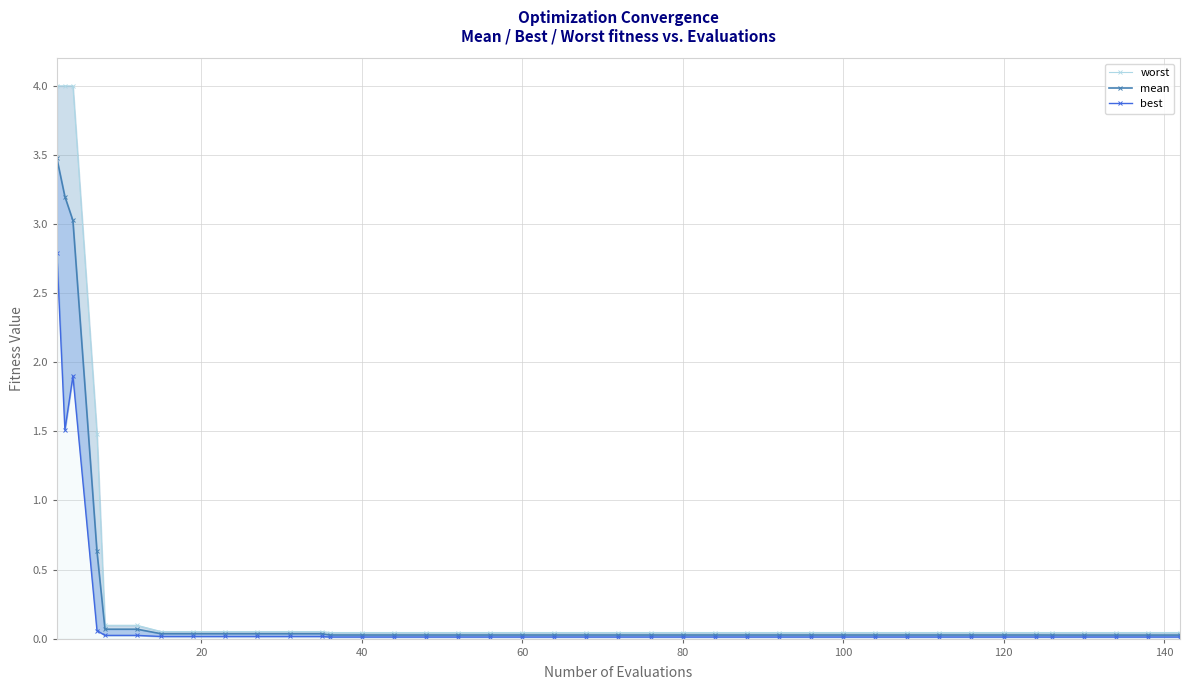

Is it true that best equals 0.0 at 14?

False